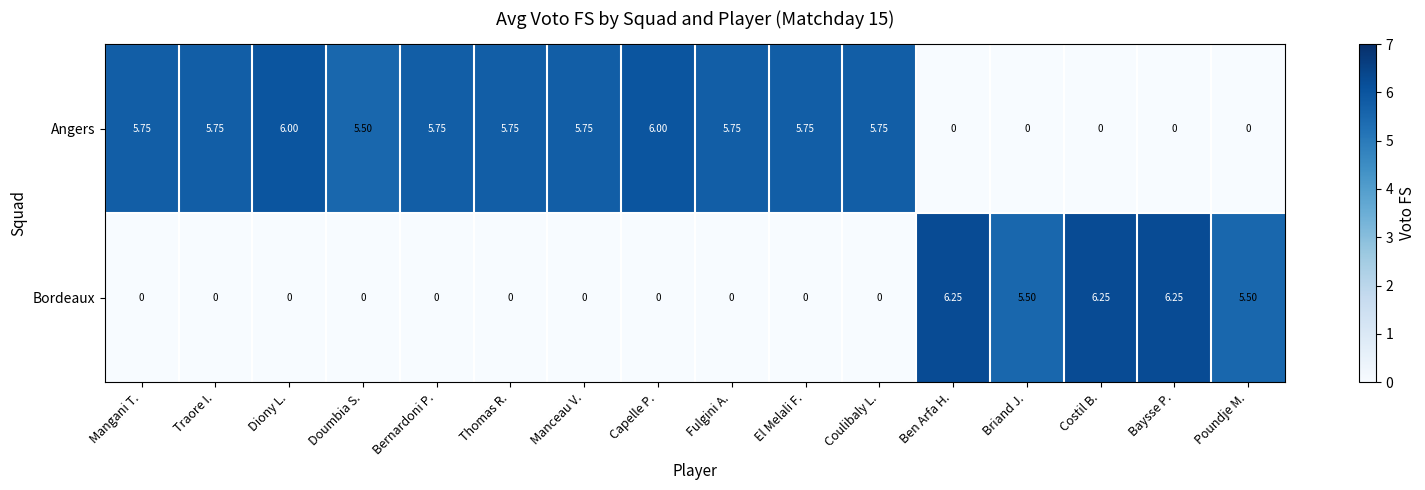

Which series has the widest spread of values?

Bordeaux